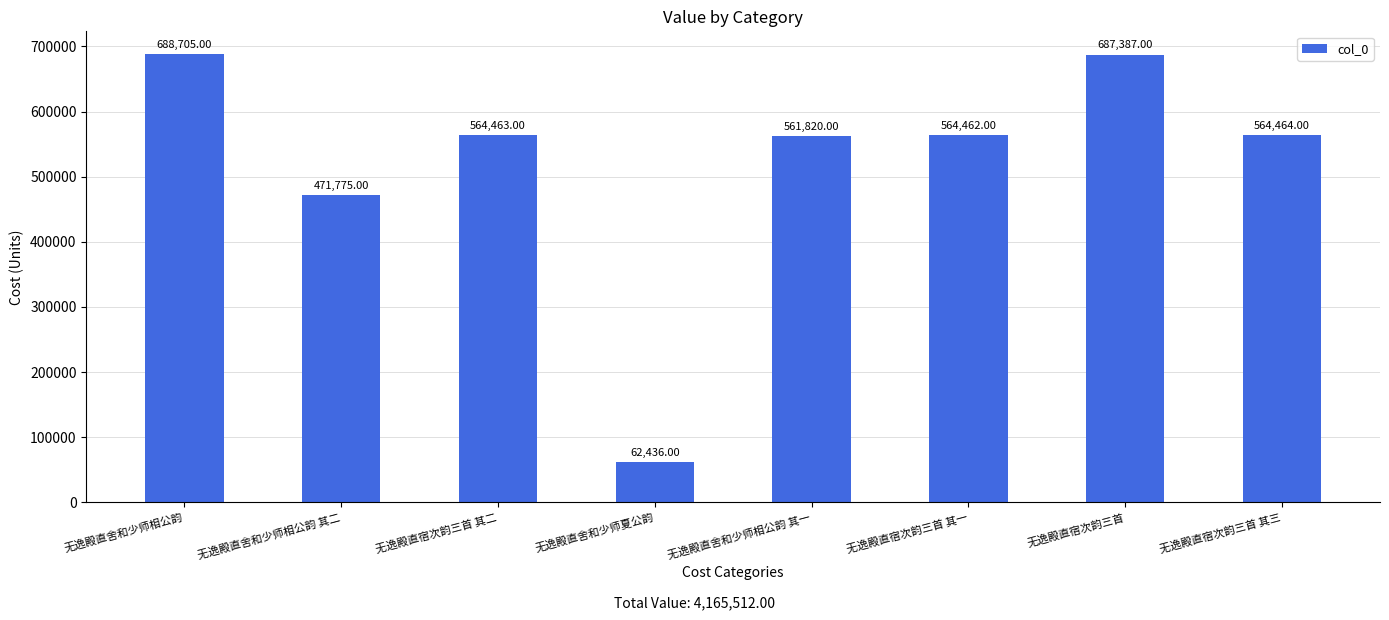

How many bars are there in total?

8